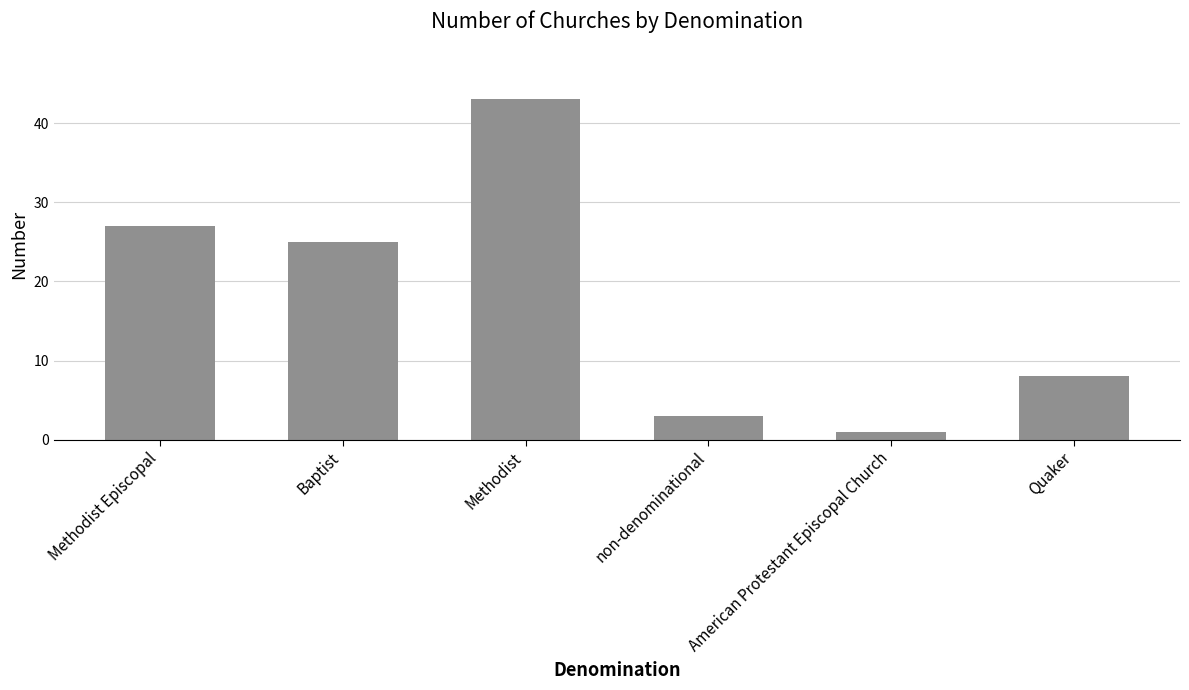

List the labels in order of value, smallest first.

American Protestant Episcopal Church, non-denominational, Quaker, Baptist, Methodist Episcopal, Methodist